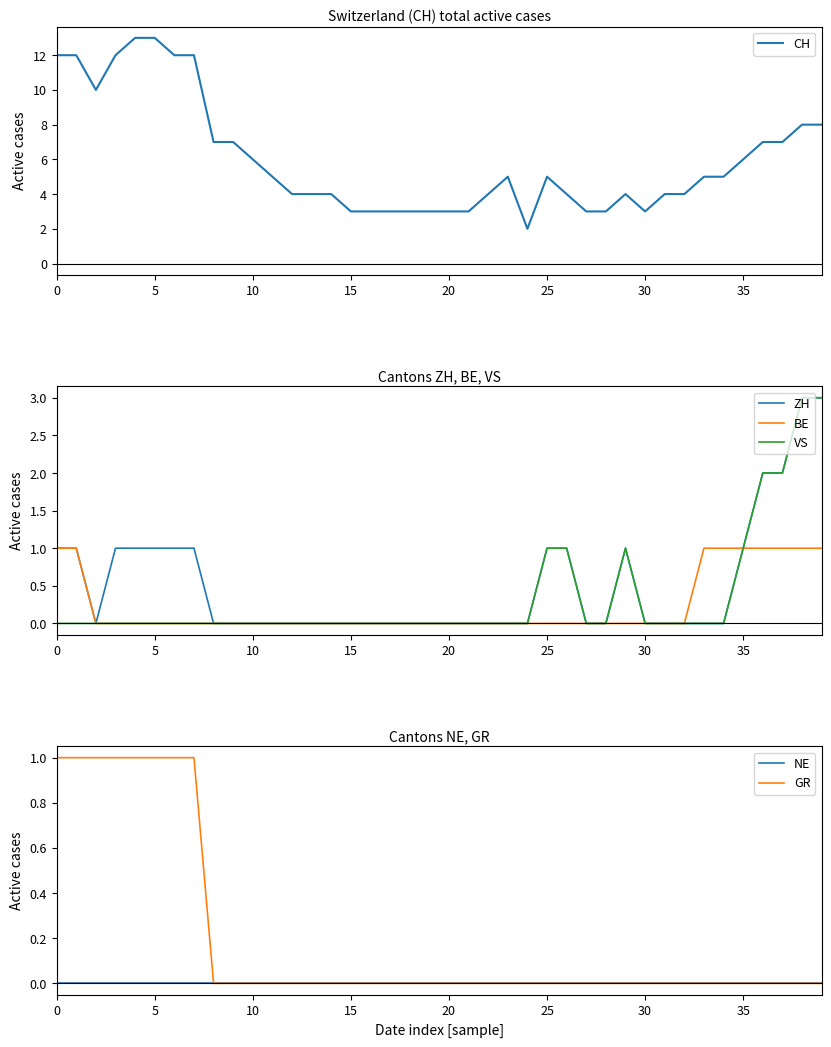

True or false: GR and CH intersect in this chart.

False